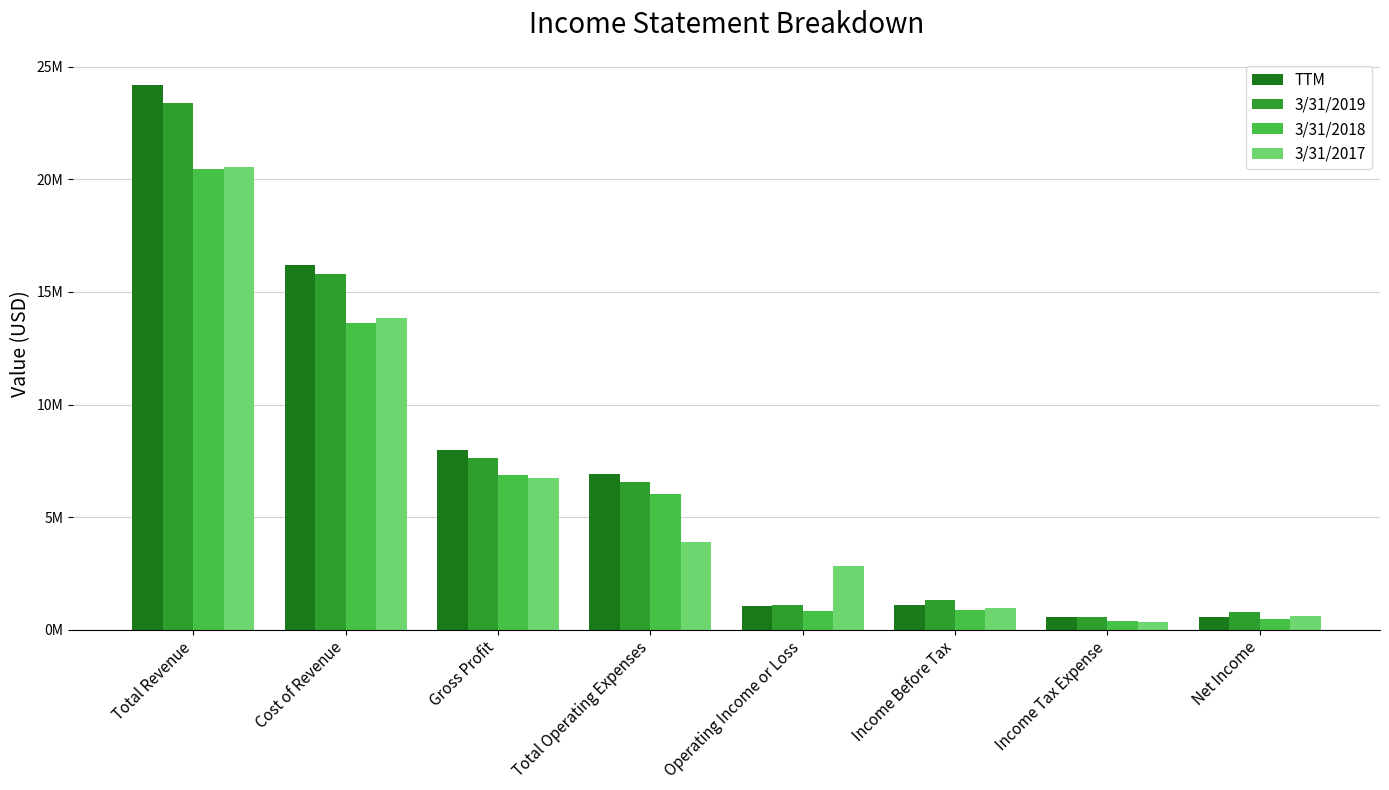

Are the bars horizontal?

No